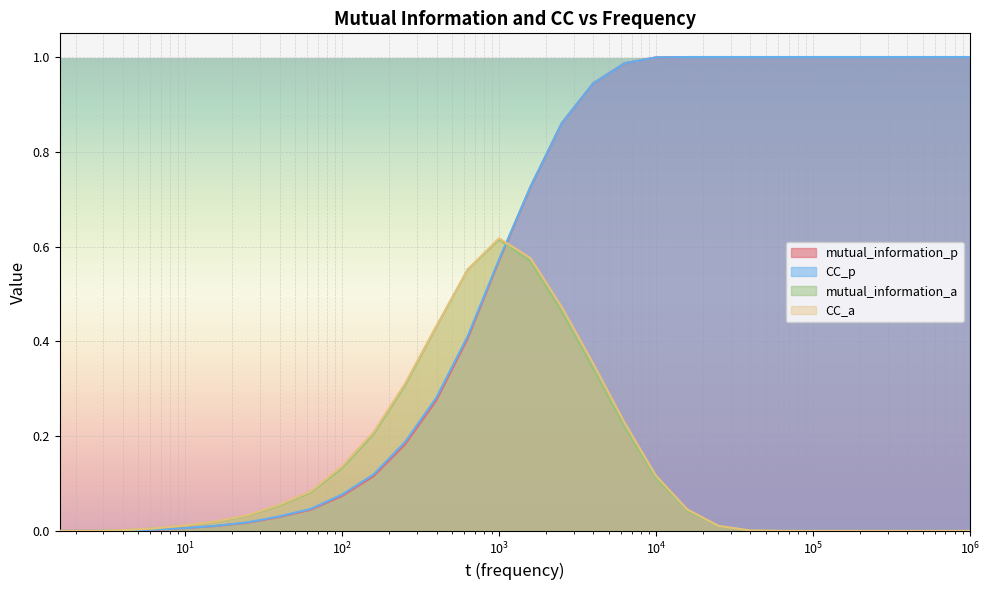

True or false: CC_p has a value of 0.0 at $\mathdefault{10^{-1}}$.

True